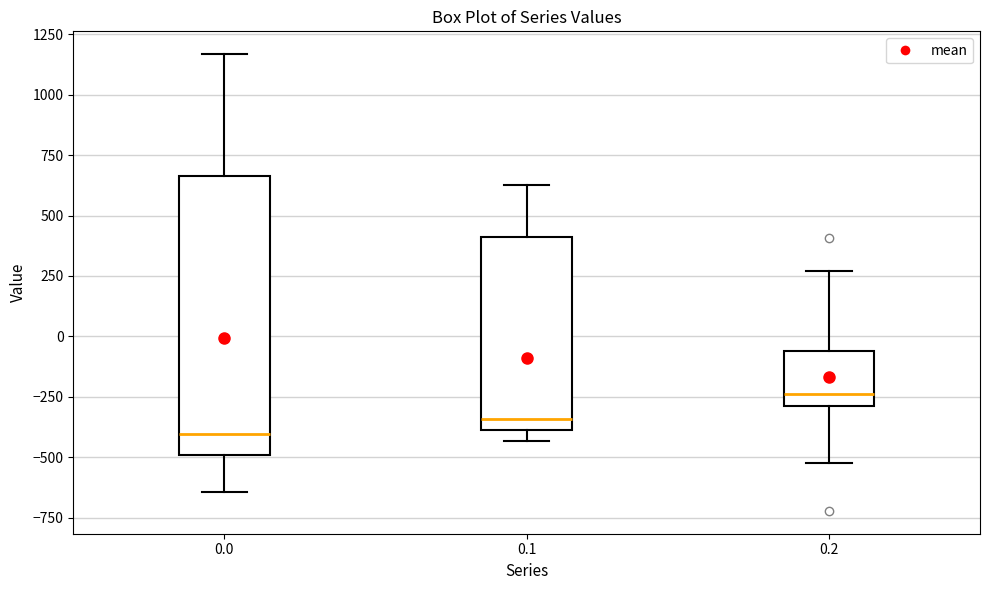

Which box is the tallest, from its lower edge to its upper edge?

0.0